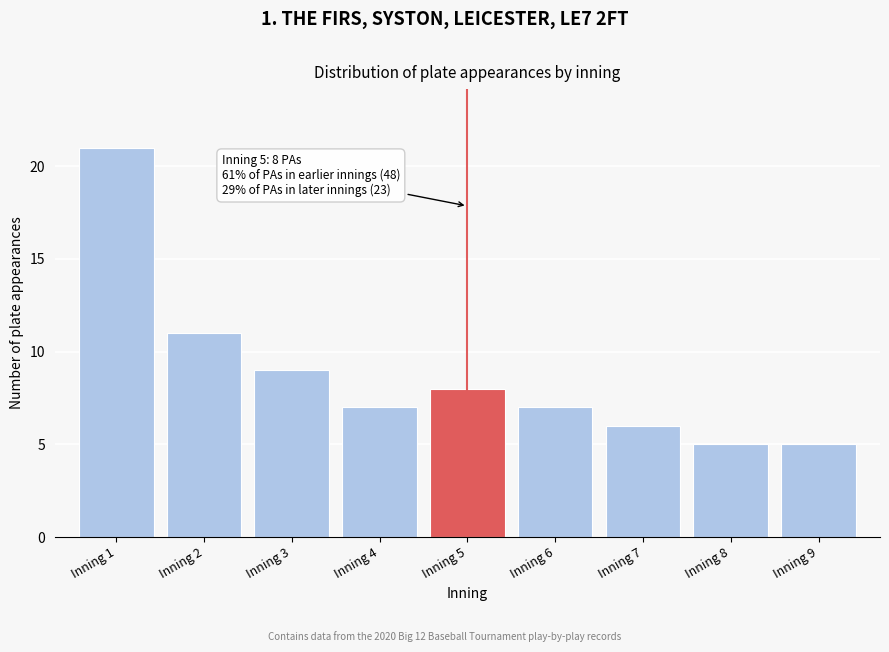

Reading right to left, list all the values displayed in this chart.

Inning 9=5	Inning 8=5	Inning 7=6	Inning 6=7	Inning 5=8	Inning 4=7	Inning 3=9	Inning 2=11	Inning 1=21